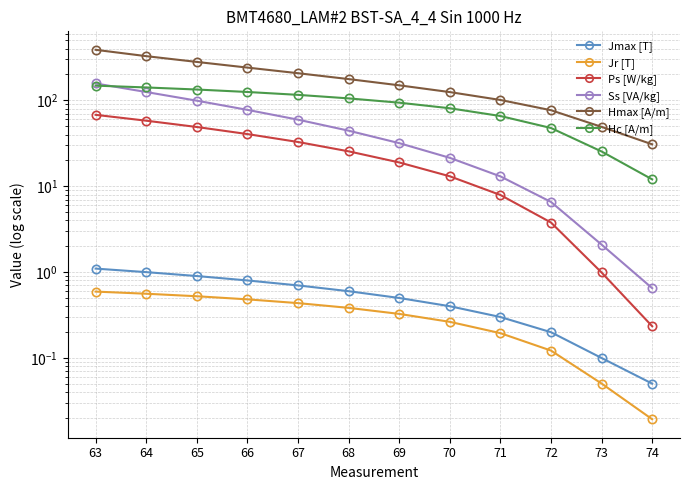

Which label corresponds to the smallest value in the chart?

74